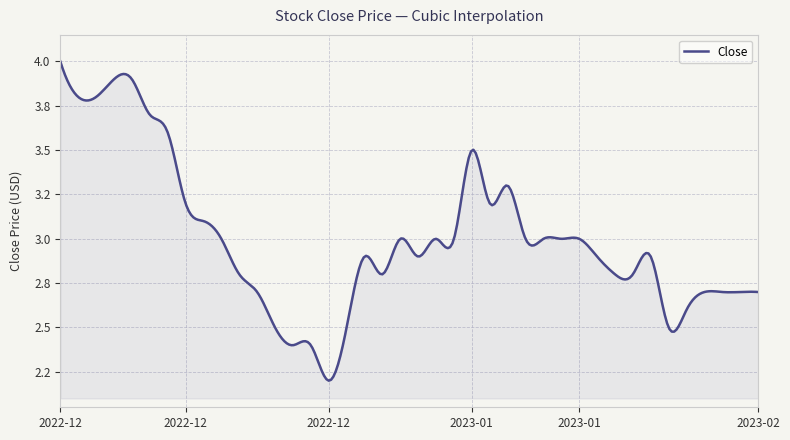

Does the chart display data point markers on the line(s)?

No